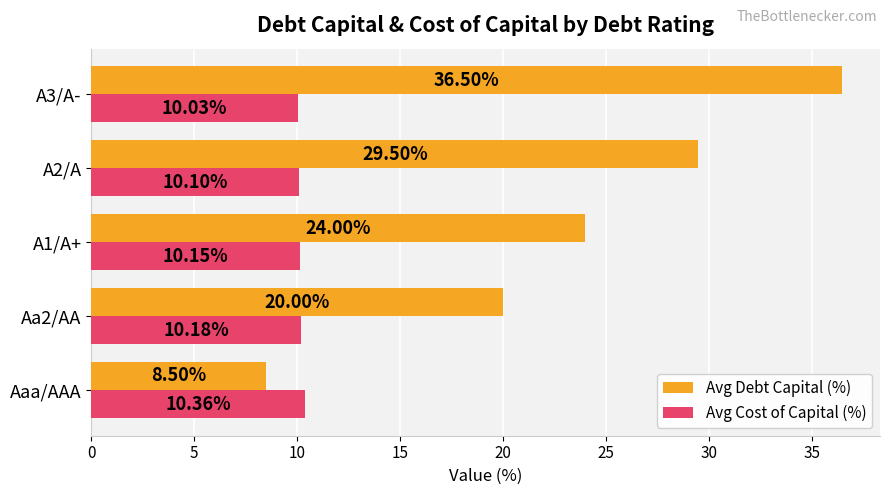

Which series has the widest spread of values?

Avg Debt Capital (%)